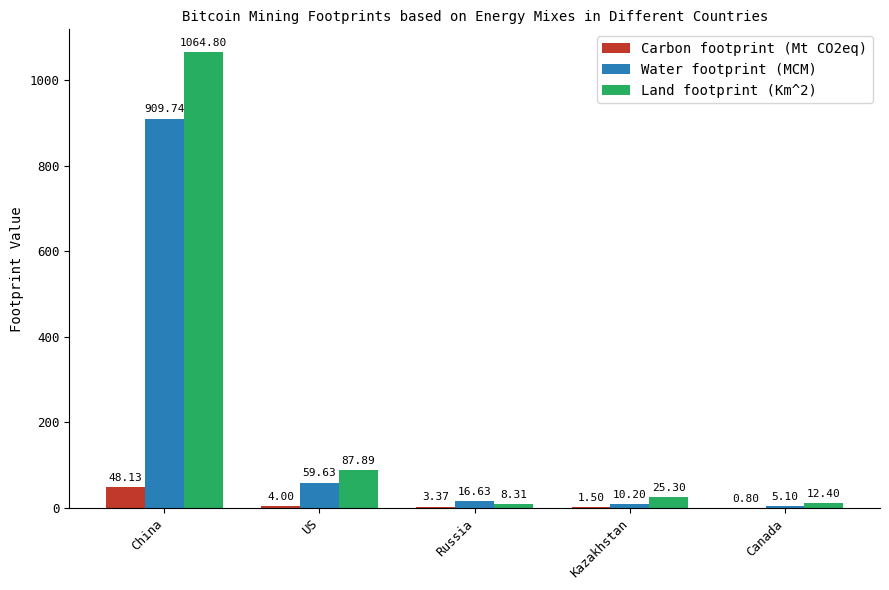

Is it true that Carbon footprint (Mt CO2eq) equals 4.0 at US?

True